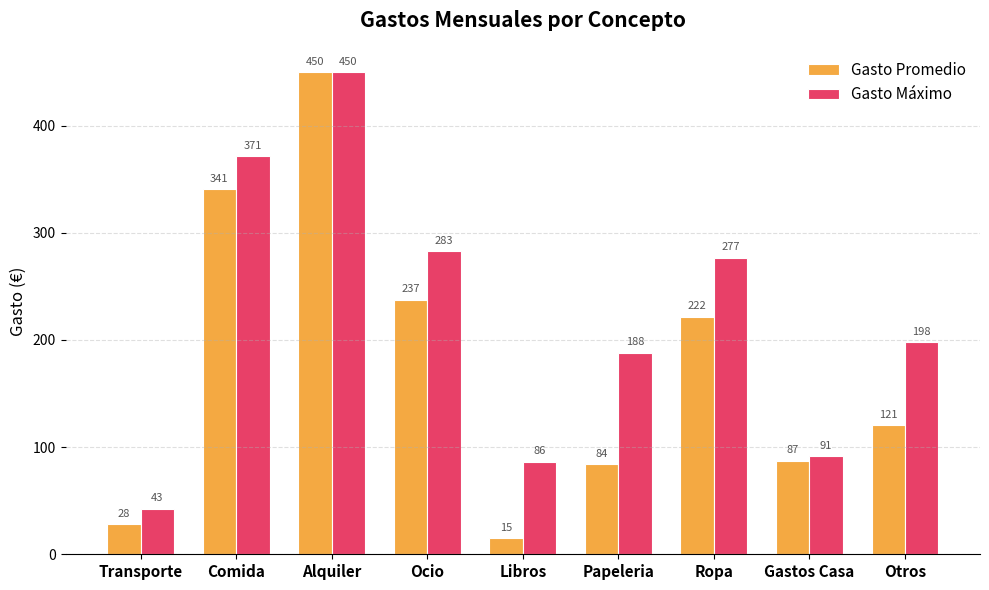

Rank the categories by Gasto Promedio value from lowest to highest.

Libros, Transporte, Papeleria, Gastos Casa, Otros, Ropa, Ocio, Comida, Alquiler